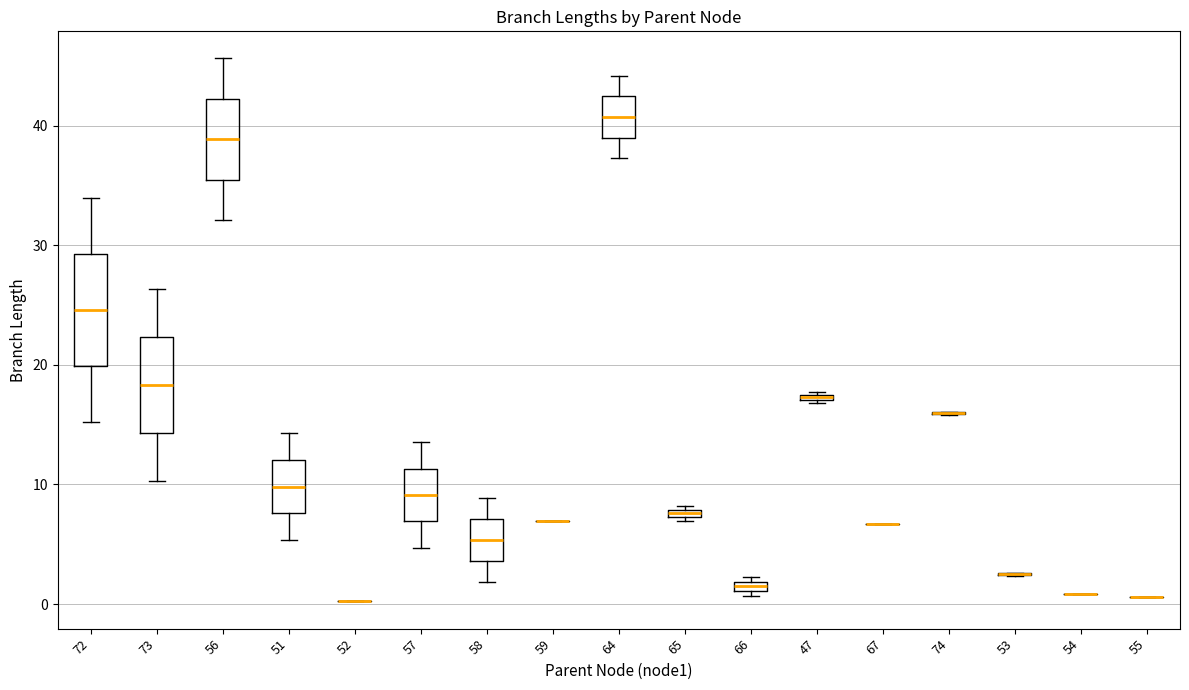

Comparing the boxes themselves (not the whiskers), which one is the tallest?

72